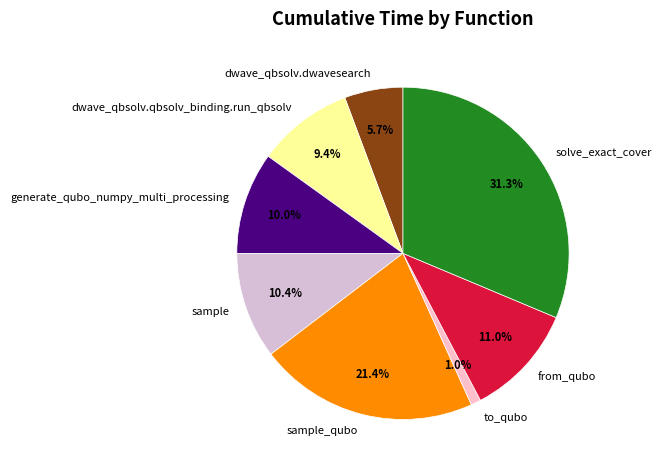

To the nearest percent, what portion does sample represent?

10%